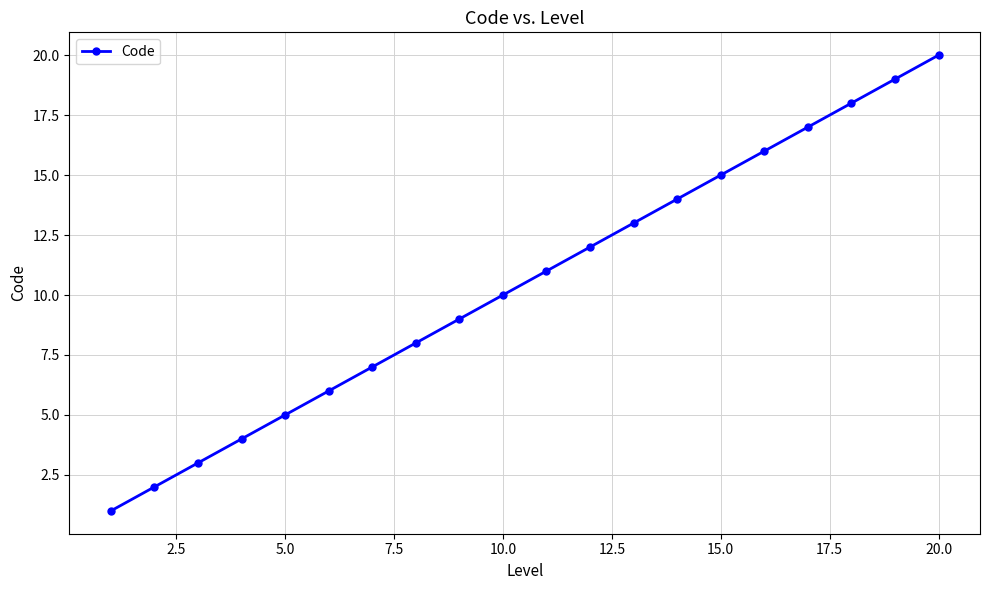

What is the greatest value displayed?

20